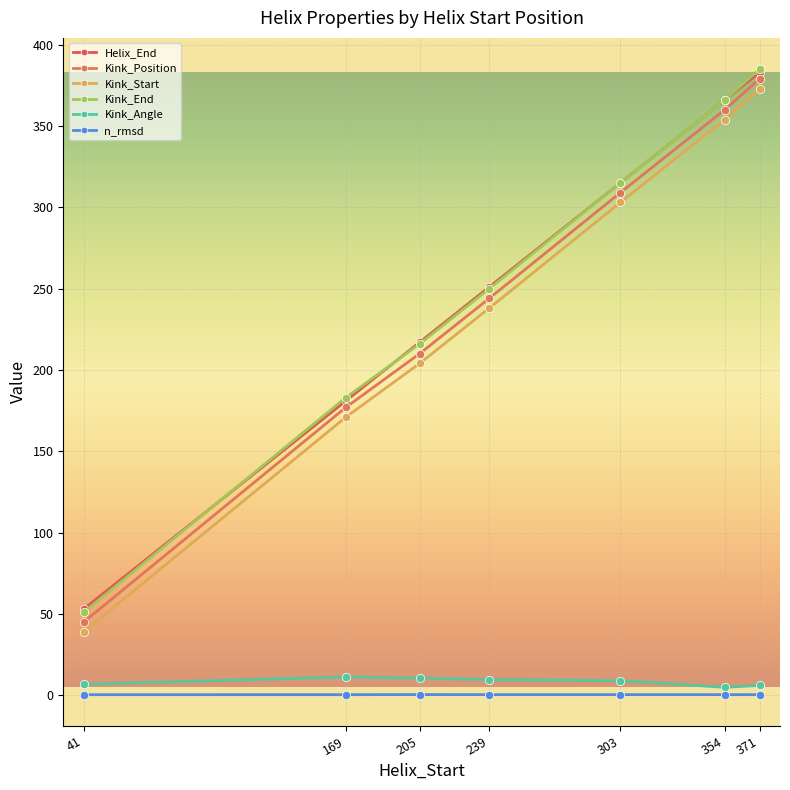

The value of Helix_End at 371 is 383.0. True or false?

True